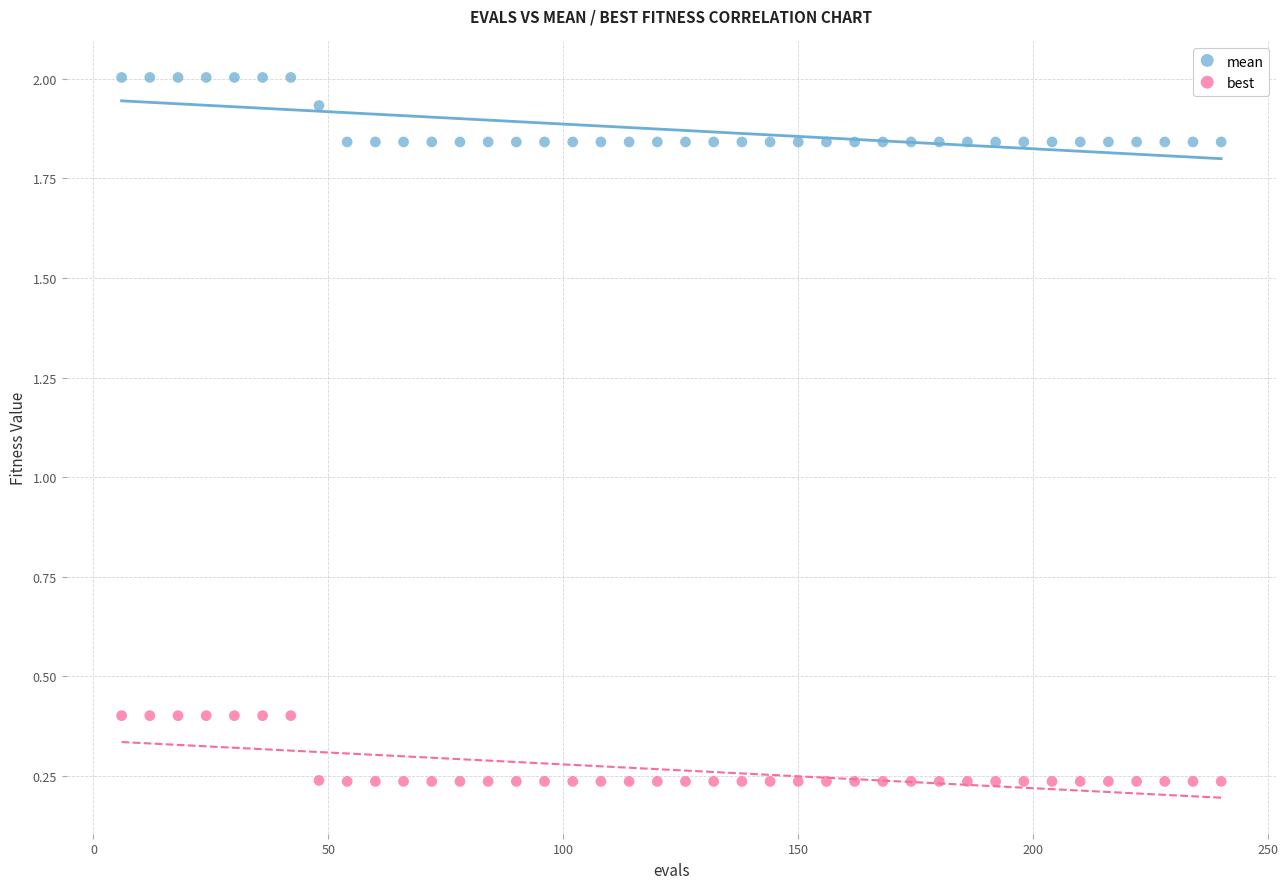

Which series has the widest spread of Y values?

best